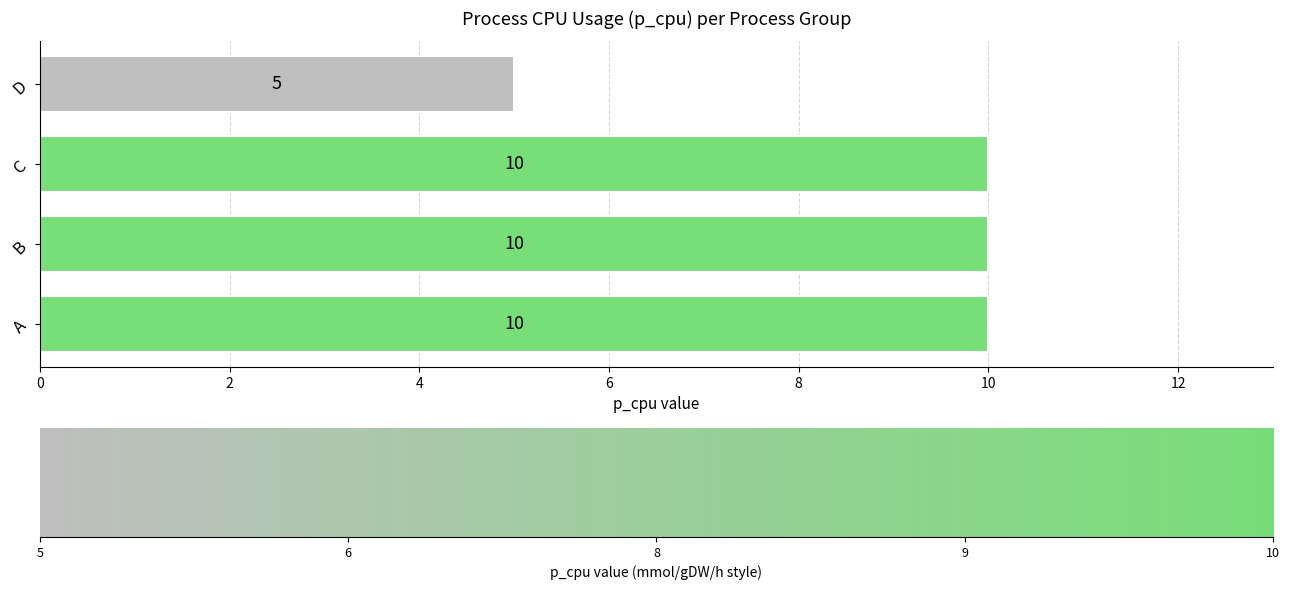

Reading top to bottom, transcribe all the data shown in this chart.

D=5	C=10	B=10	A=10